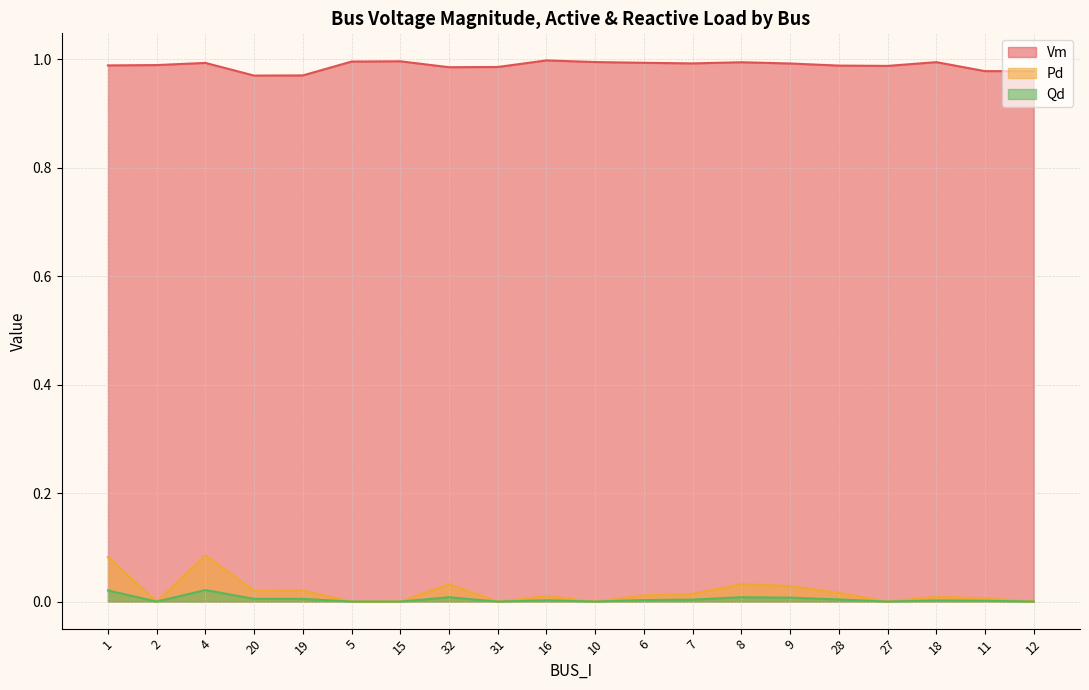

What is the value of the Vm point at the 2nd from the left?

1.0